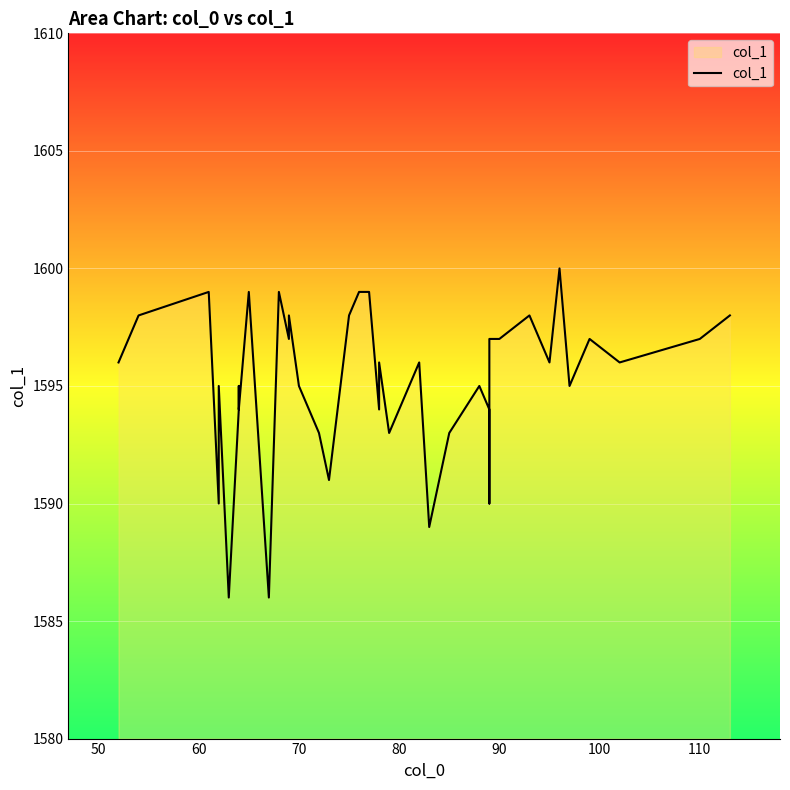

The chart shows a value of 331 at 19. True or false?

False